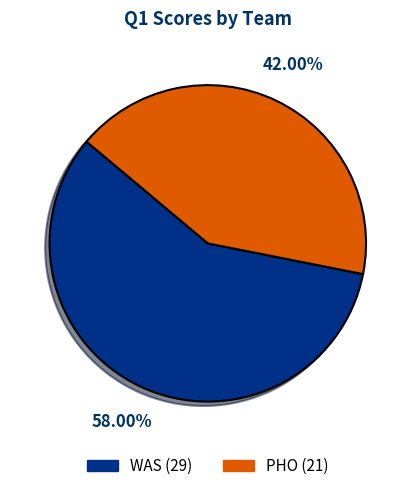

Is it true that PHO is 42% of the pie?

True